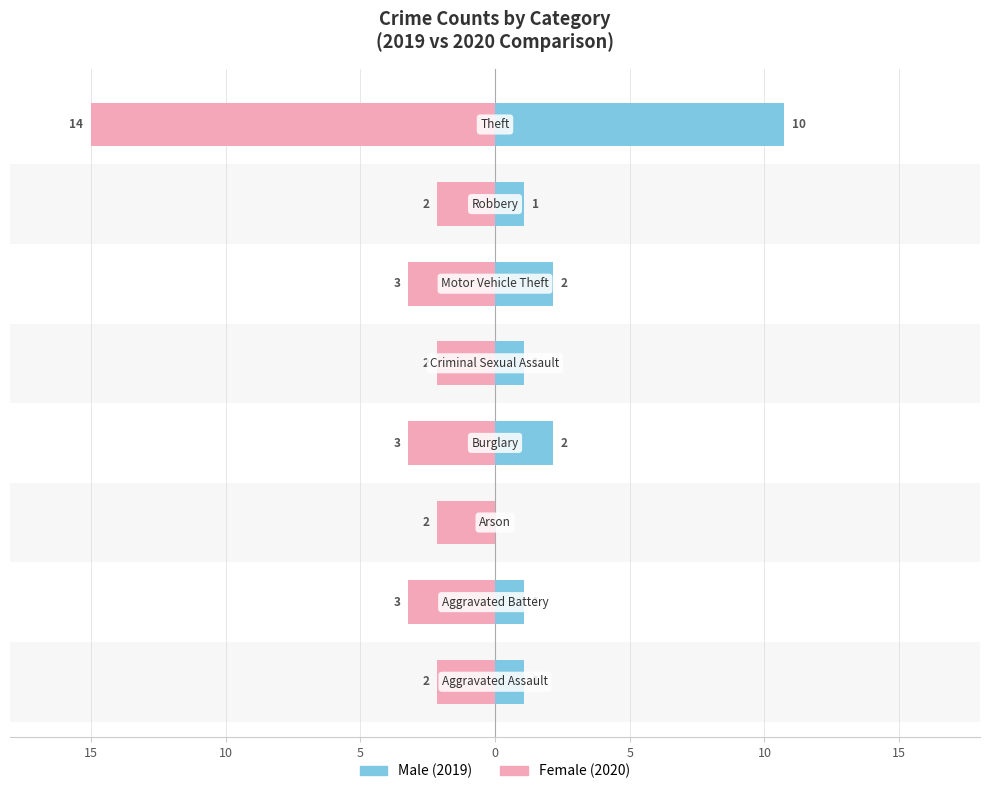

What is the average value of the Female series?

-4.2